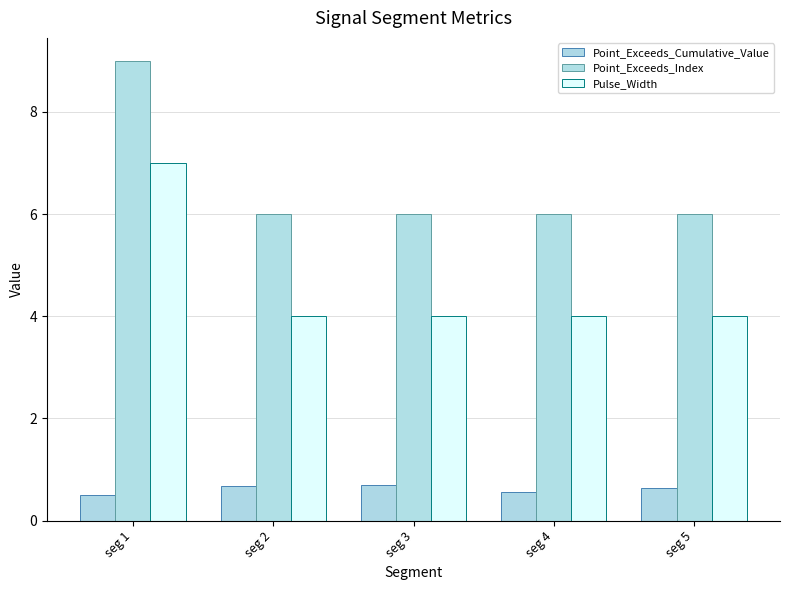

Reading left to right, list all the values displayed in this chart.

Point_Exceeds_Cumulative_Value: 0.5	0.7	0.7	0.6	0.6
Point_Exceeds_Index: 9.0	6.0	6.0	6.0	6.0
Pulse_Width: 7.0	4.0	4.0	4.0	4.0